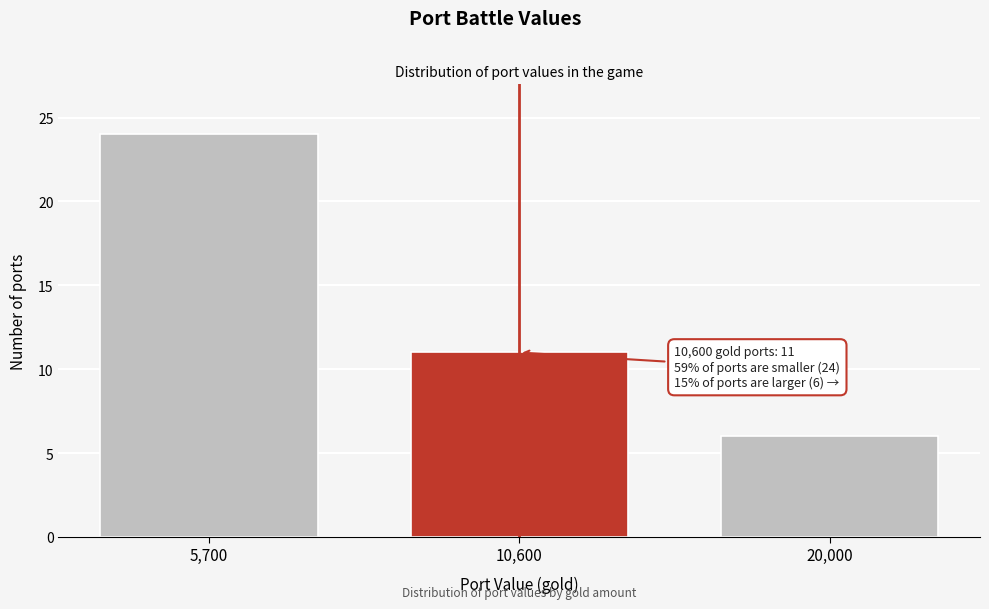

Reading left to right, what are all the values shown in this chart?

24	11	6